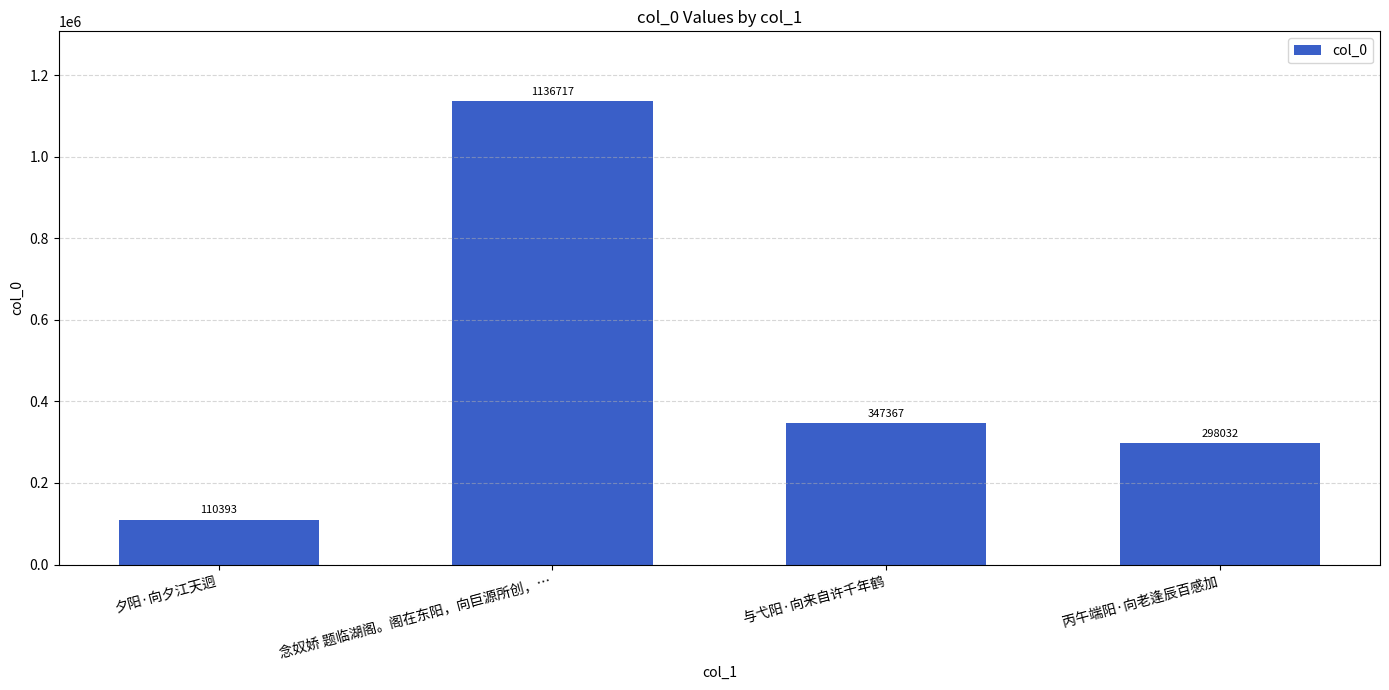

Rank the categories by value from highest to lowest.

念奴娇 题临湖阁。阁在东阳，向巨源所创，…, 与弋阳·向来自许千年鹤, 丙午端阳·向老逢辰百感加, 夕阳·向夕江天迥